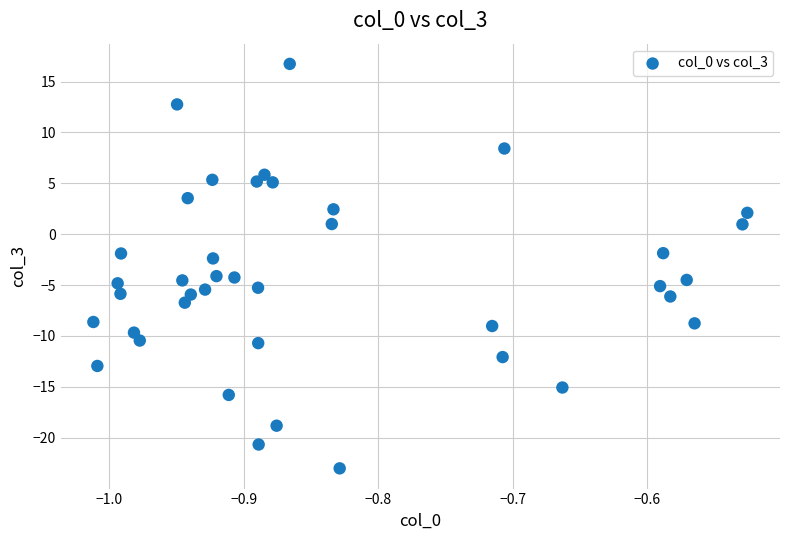

What is the range of Y values (max minus min)?

39.7